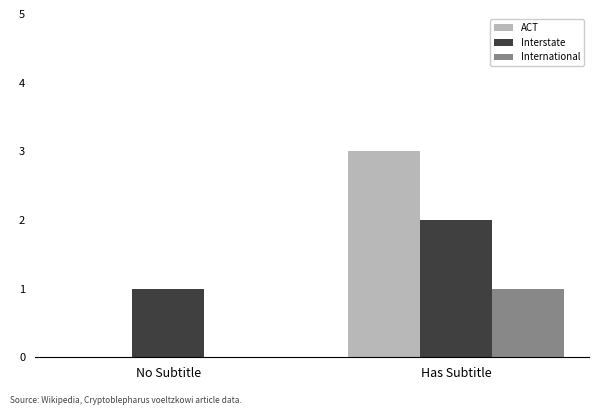

What is the sum of the ACT values at No Subtitle and Has Subtitle?

3